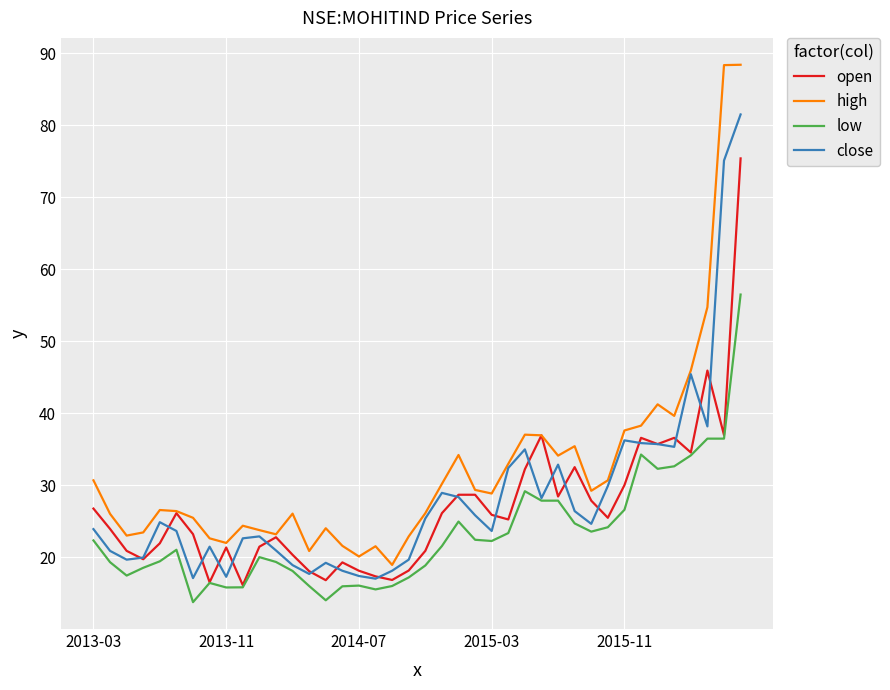

What is the smallest value displayed?

13.8